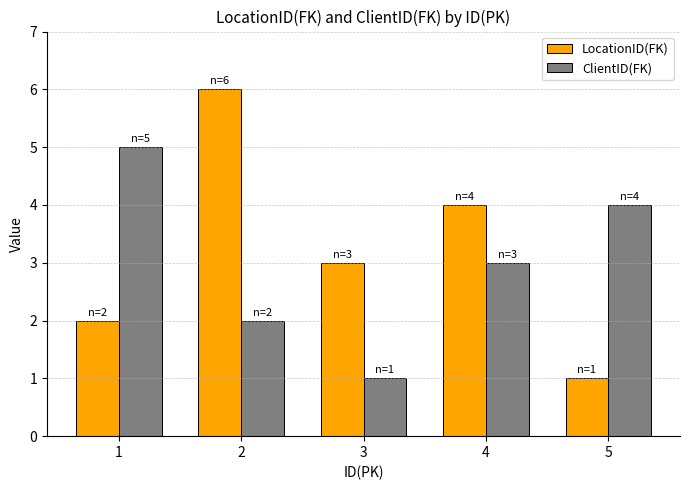

What is the difference between the second highest and minimum values in the ClientID(FK) series?

3